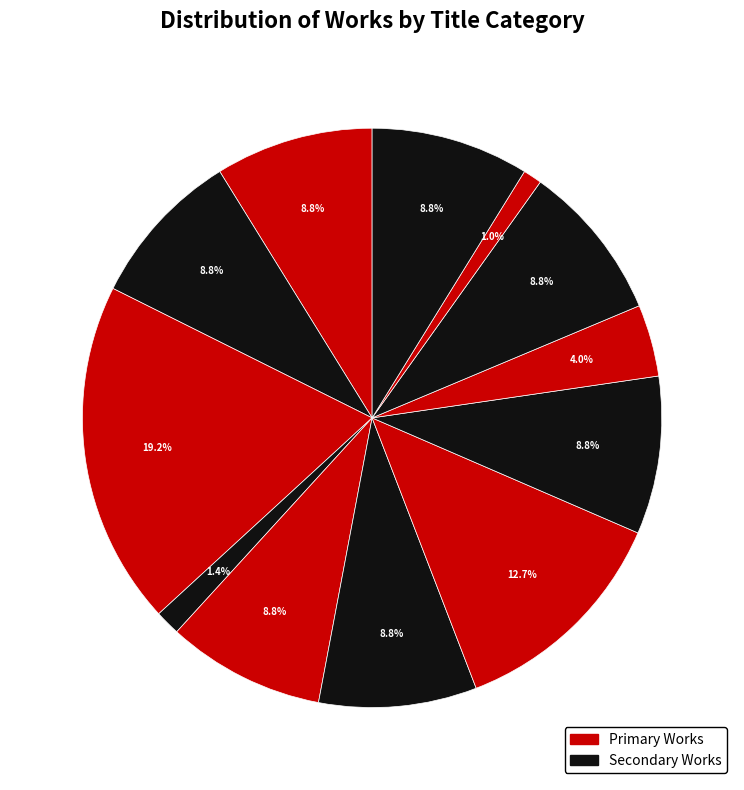

How many segments does this pie chart have?

12